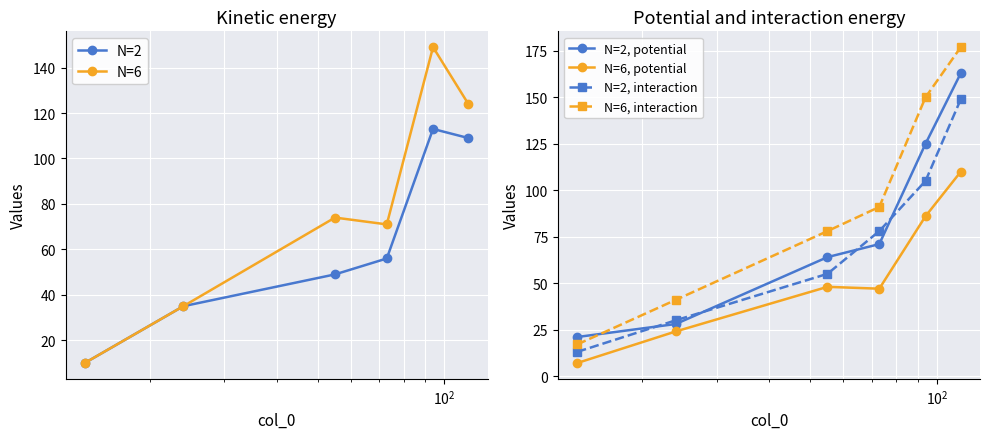

Count the N=6, potential values in the range 24 to 86.

4